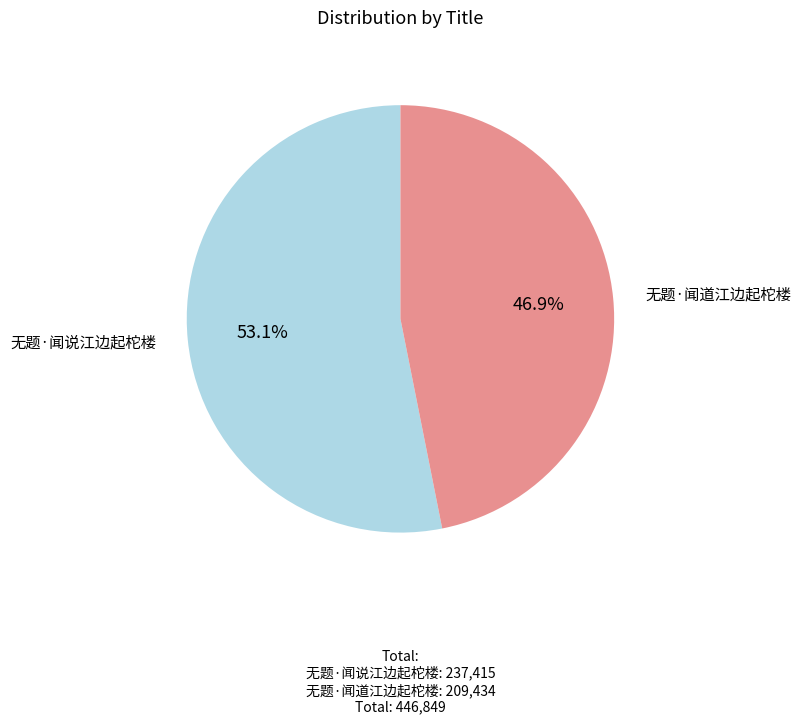

What is the smallest slice in the pie chart?

无题·闻道江边起柁楼